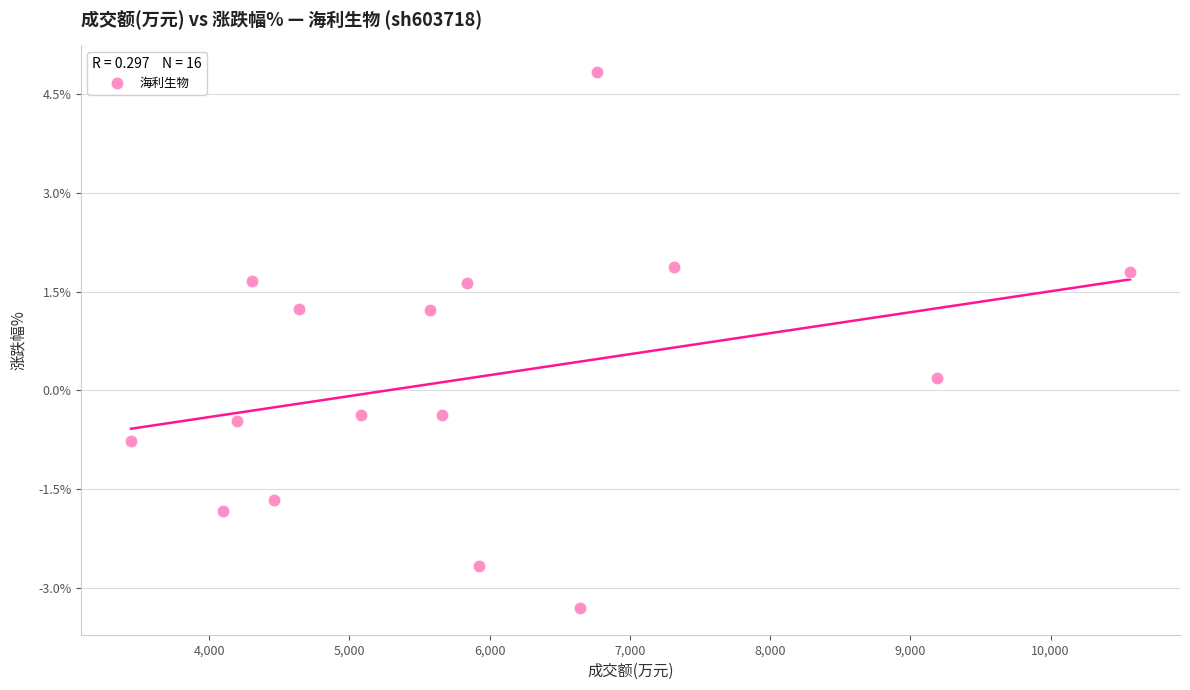

What is the range of X values (max minus min)?

7123.0